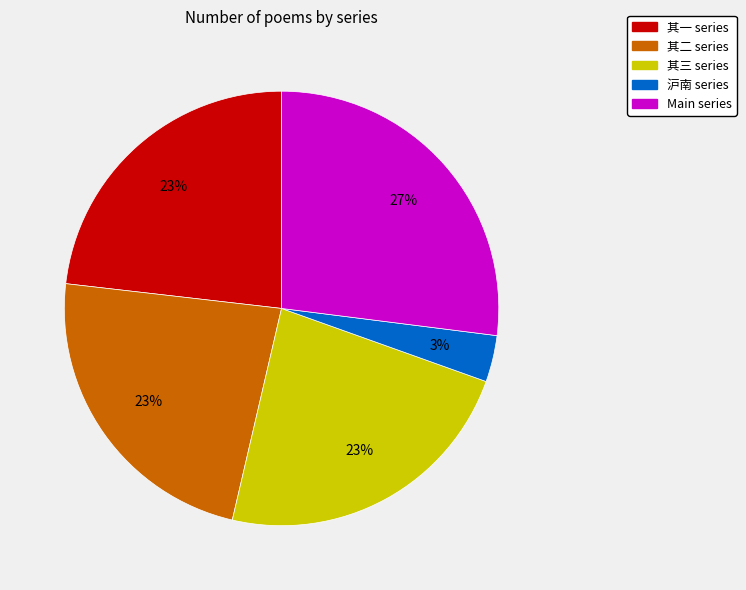

To the nearest percent, what portion does 其三 series represent?

23%